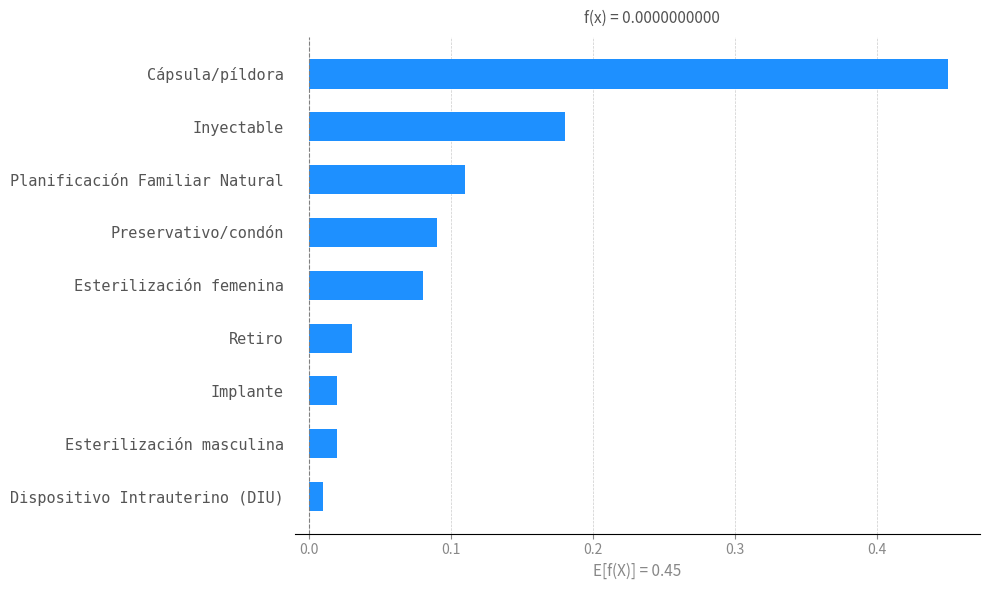

Are the bars grouped side by side (vs. stacked)?

No